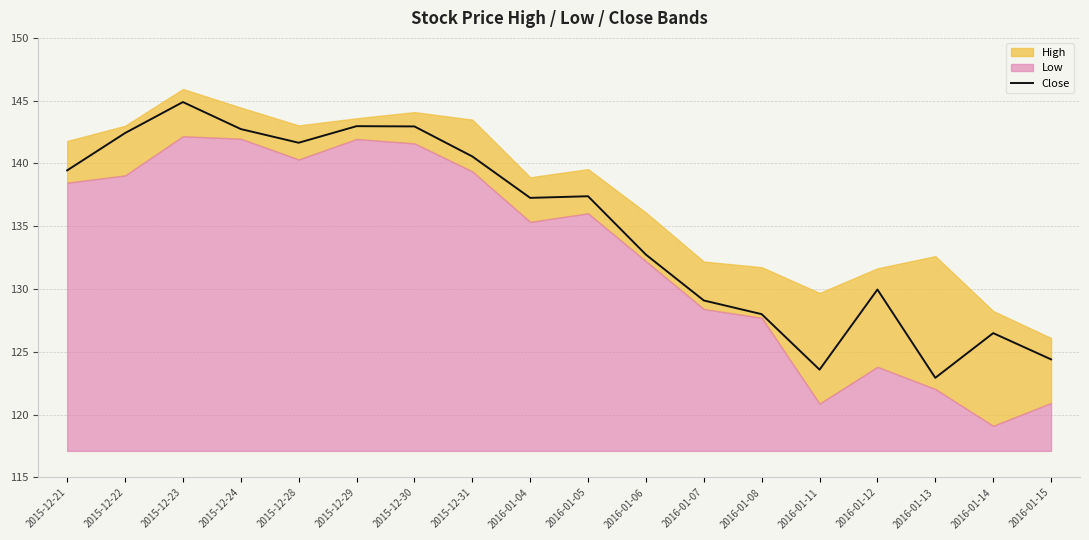

What is the approximate value at 2016-01-04?

137.3